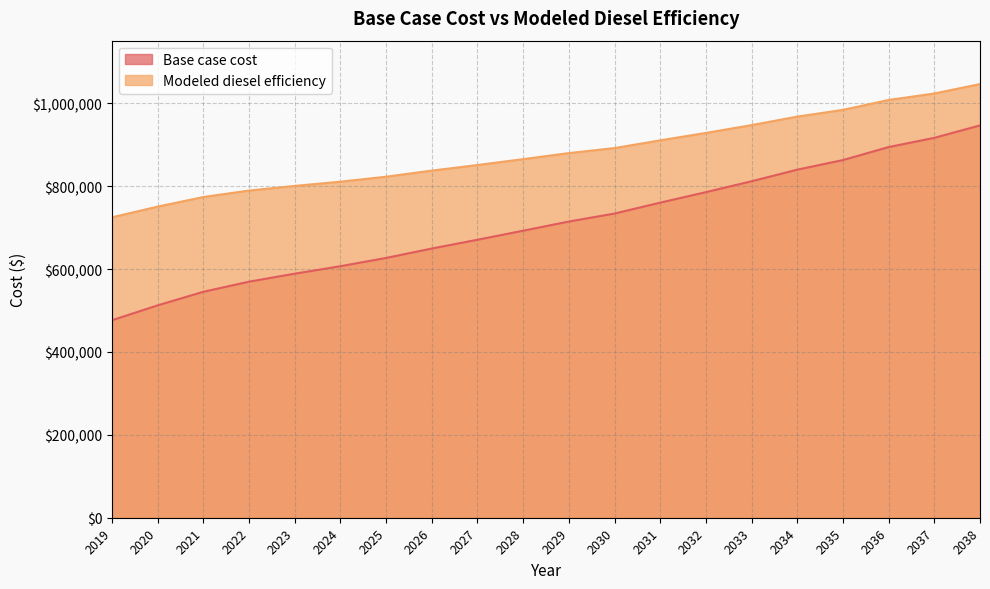

True or false: Modeled diesel efficiency and Base case cost intersect in this chart.

False